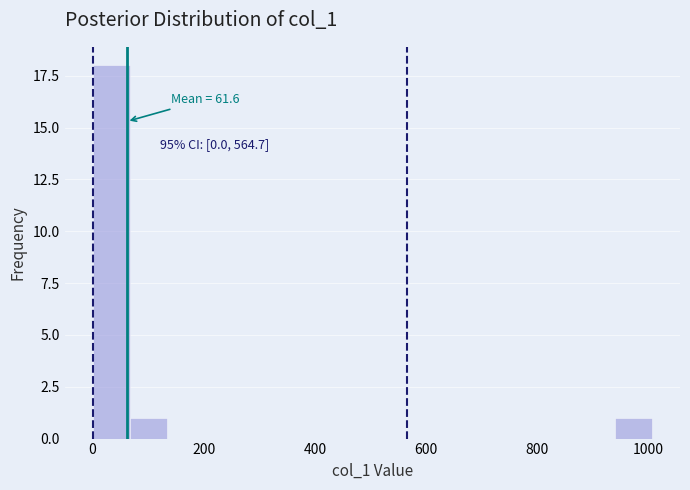

Read against the x-axis, roughly where is the centre of the tallest bar?

40